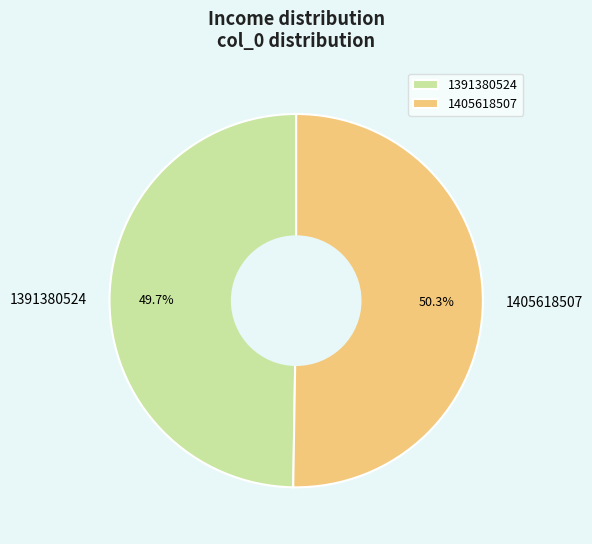

How many slices are in this pie chart?

2